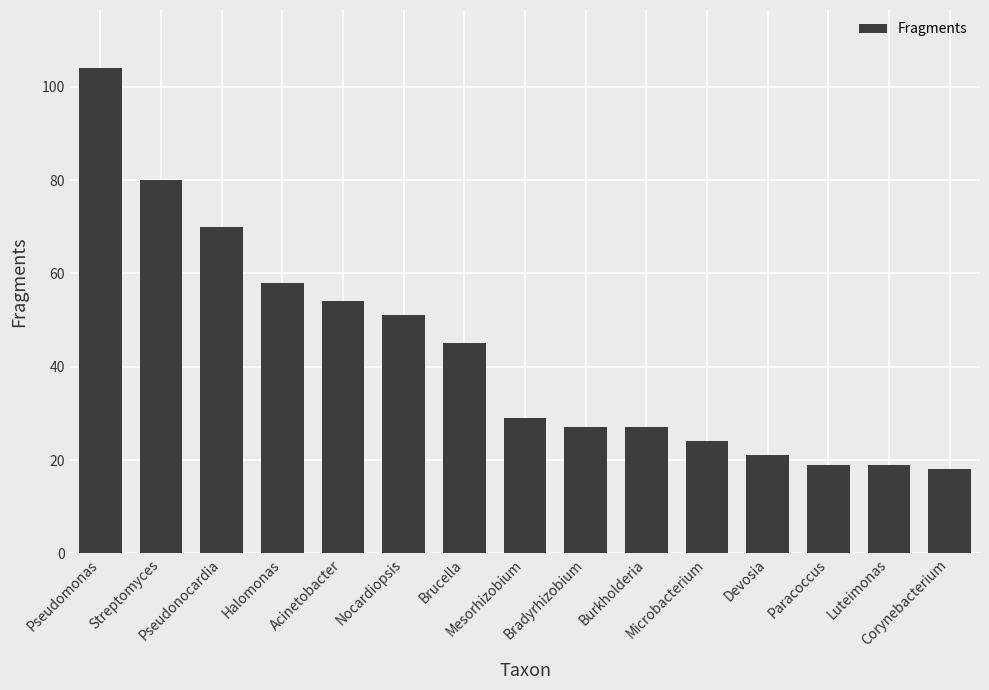

What position from the left is Brucella?

7